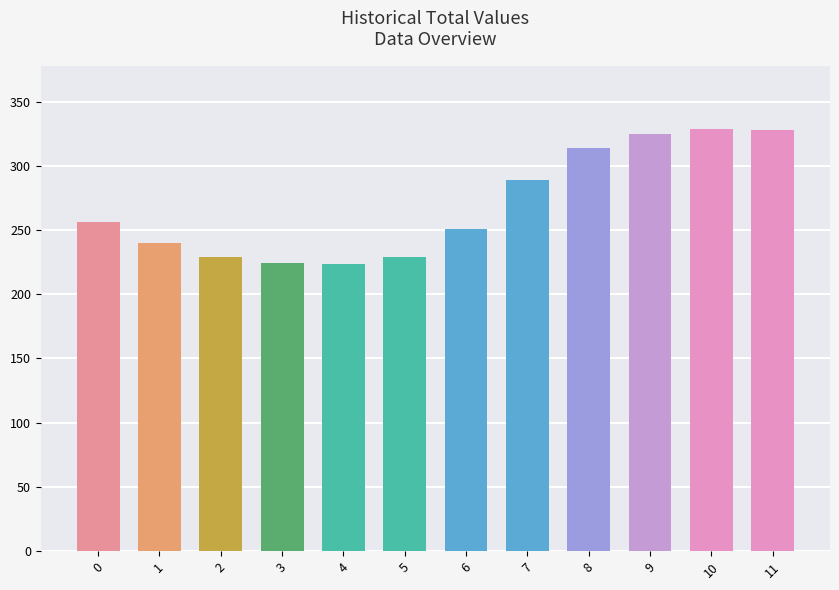

How many series are shown in this chart?

1